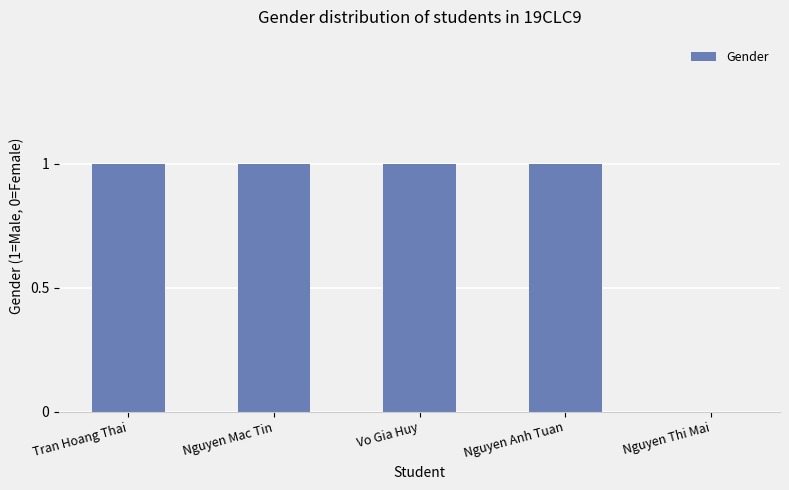

Count the values in the range 1 to 2.

4